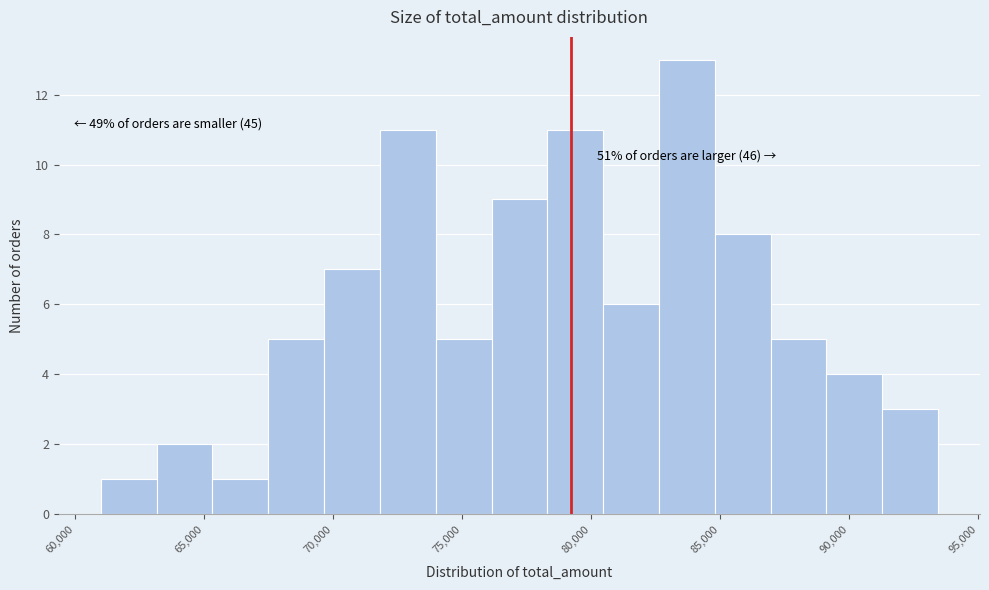

Which range on the x-axis has the tallest bar?

82500 to 85000